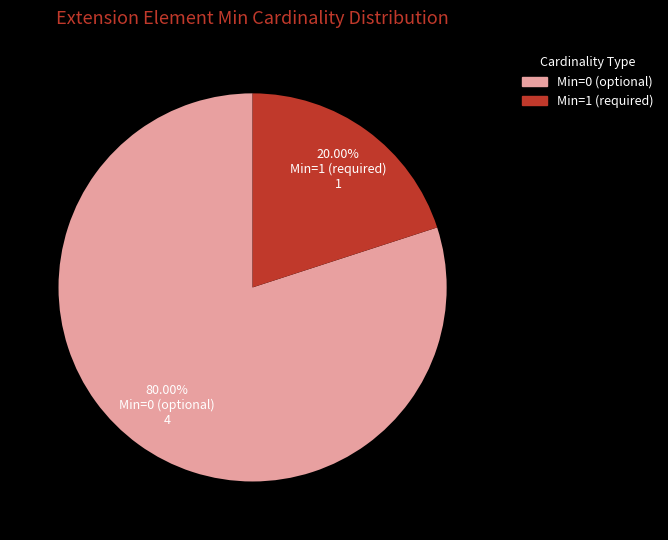

Which has a higher value, Min=1 (required) or Min=0 (optional)?

Min=0 (optional)